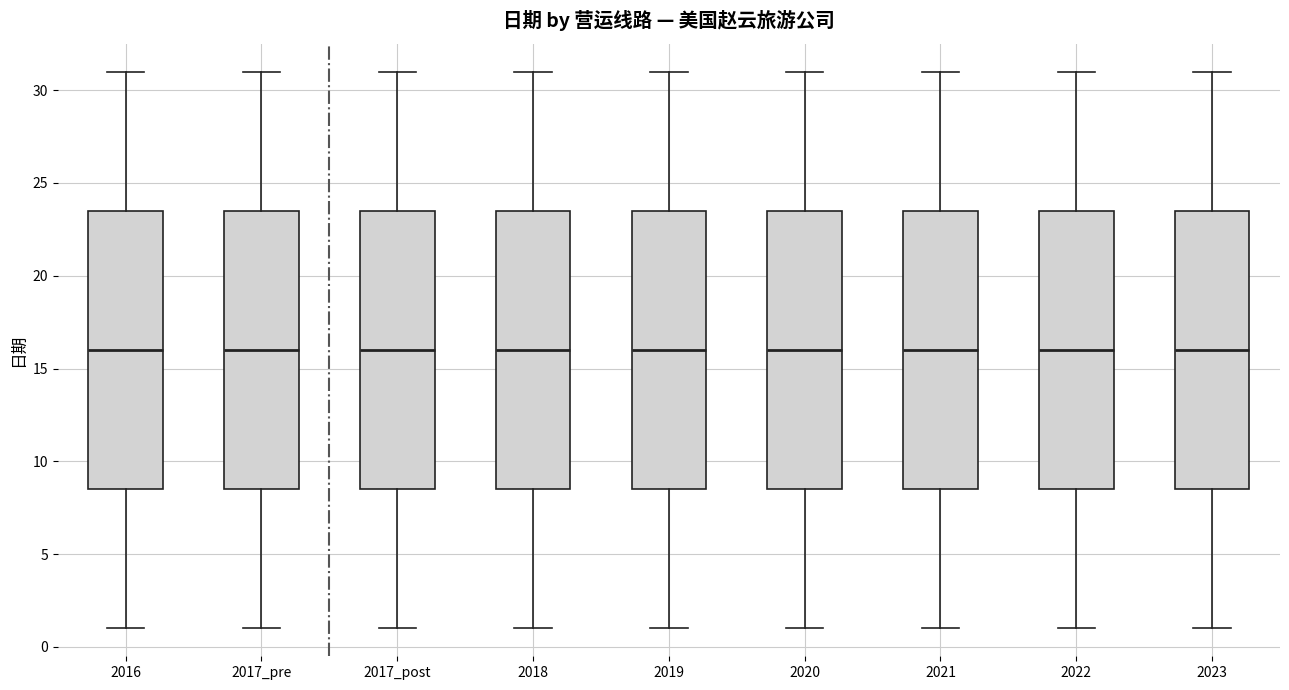

Reading left to right, read every box against the y-axis: the position of its median line, the range the box covers, and the ends of its whiskers. The values are not printed on the chart, so give them approximately, as read against the axis.

2016: median 16.0, box 8.5 to 23.5, whiskers 1.0 to 31.0
2017_pre: median 16.0, box 8.5 to 23.5, whiskers 1.0 to 31.0
2017_post: median 16.0, box 8.5 to 23.5, whiskers 1.0 to 31.0
2018: median 16.0, box 8.5 to 23.5, whiskers 1.0 to 31.0
2019: median 16.0, box 8.5 to 23.5, whiskers 1.0 to 31.0
2020: median 16.0, box 8.5 to 23.5, whiskers 1.0 to 31.0
2021: median 16.0, box 8.5 to 23.5, whiskers 1.0 to 31.0
2022: median 16.0, box 8.5 to 23.5, whiskers 1.0 to 31.0
2023: median 16.0, box 8.5 to 23.5, whiskers 1.0 to 31.0